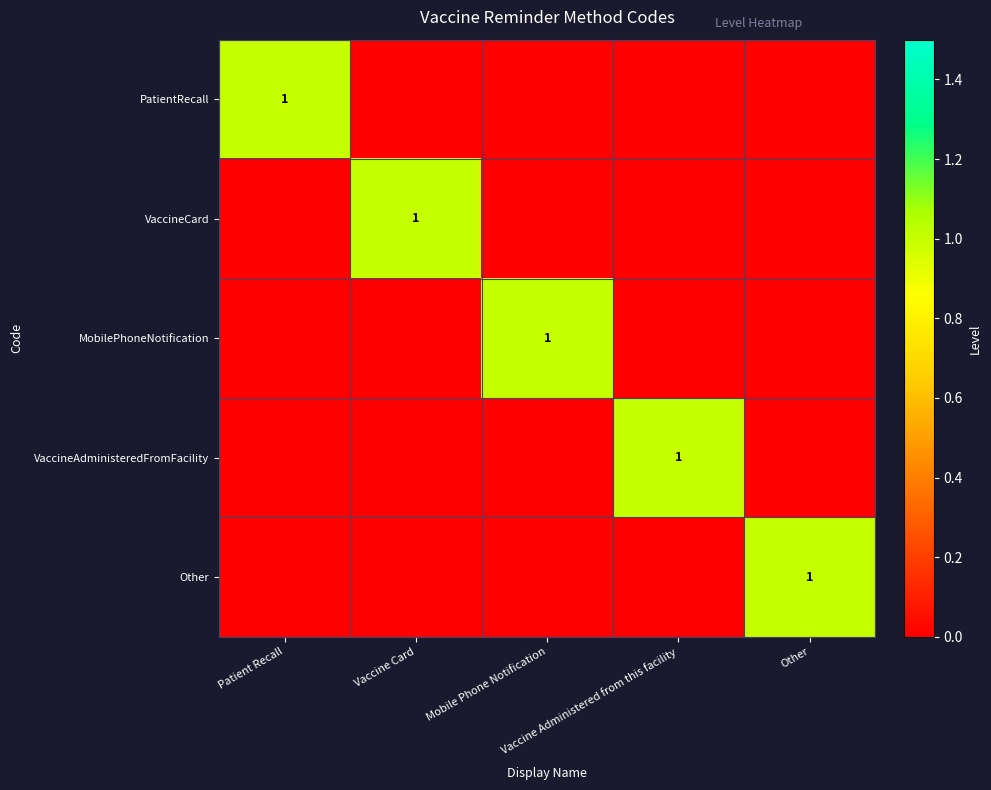

List the series in order of their peak value, lowest first.

PatientRecall, VaccineCard, MobilePhoneNotification, VaccineAdministeredFromFacility, Other